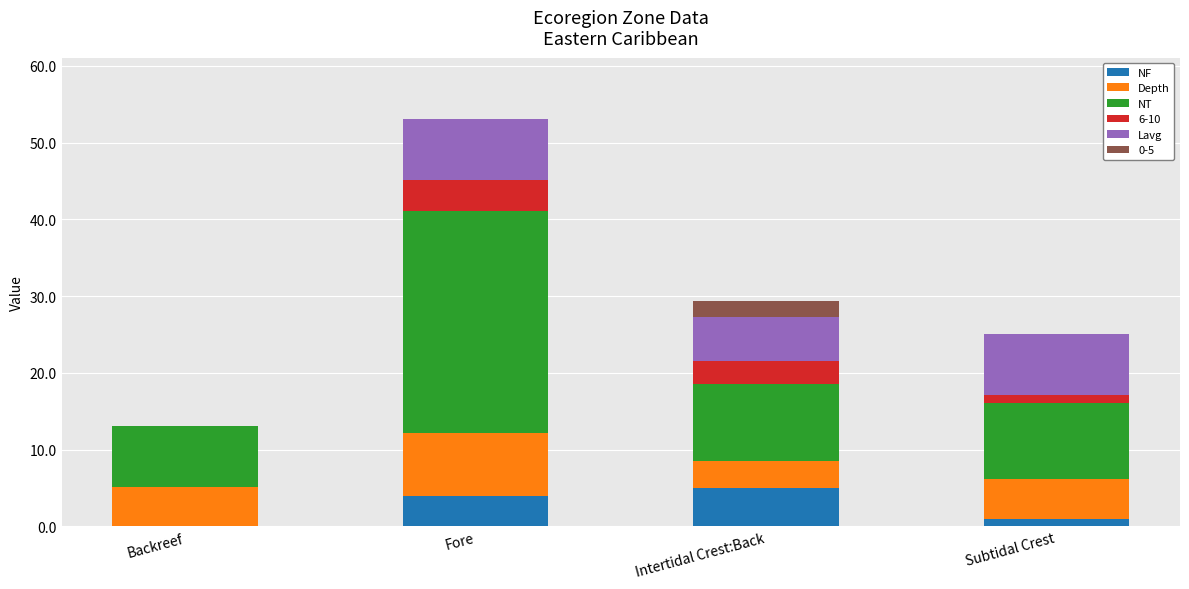

Reading left to right, transcribe the values for NF.

Backreef=0.0	Fore=4.0	Intertidal Crest:Back=5.0	Subtidal Crest=1.0